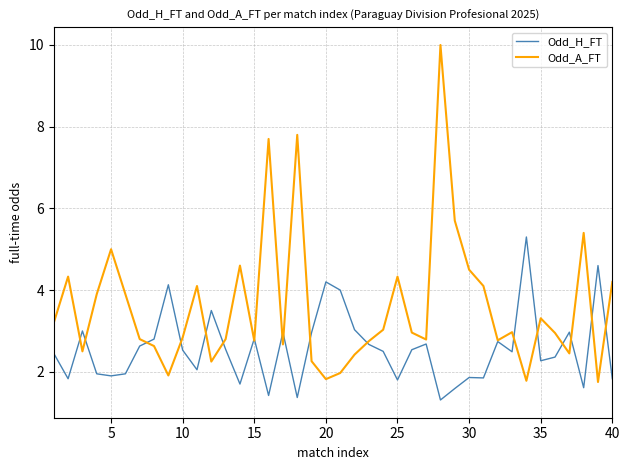

Which series has the largest range (max minus min)?

Odd_A_FT